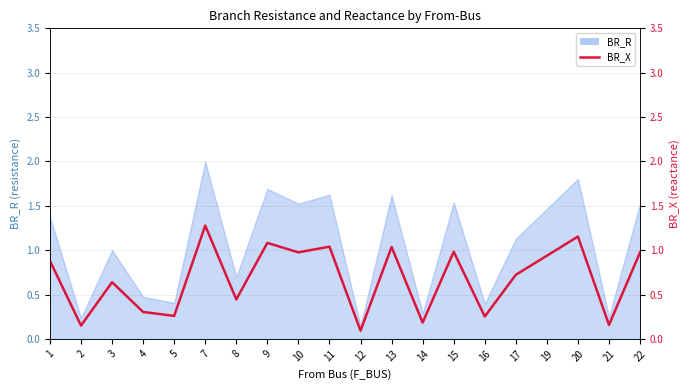

What is the change in value from 3 to 15?

+0.3